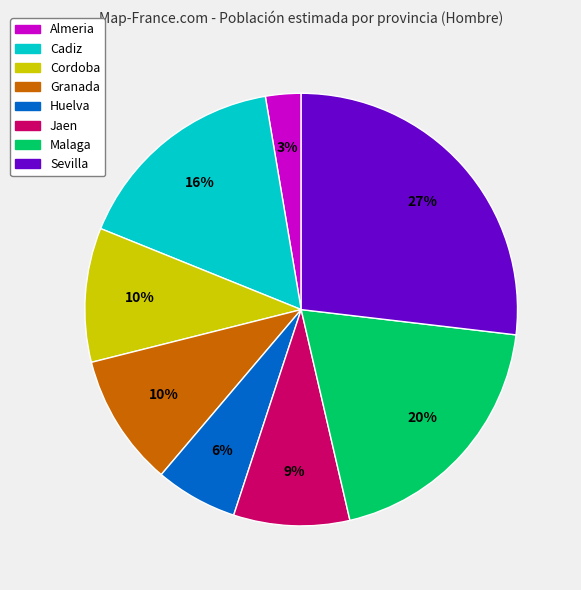

Between Malaga and Almeria, which is larger?

Malaga